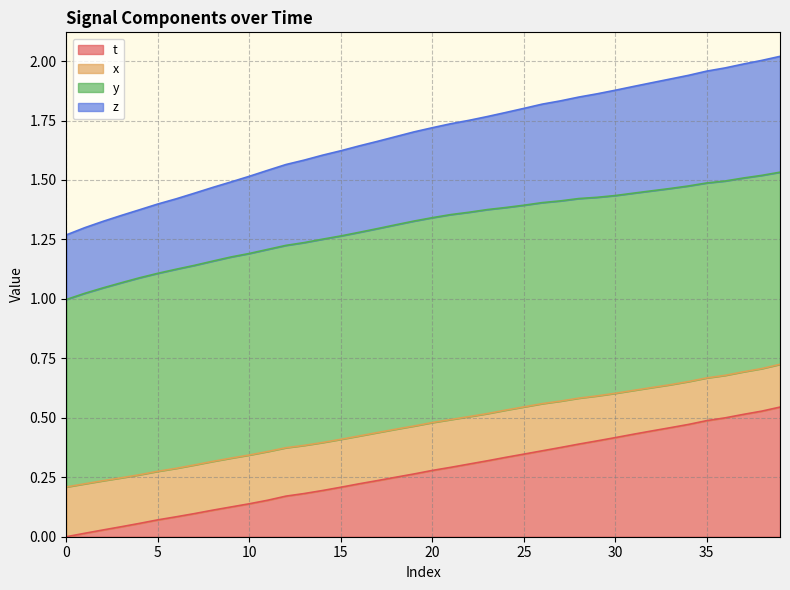

What is the label of the 3rd point from the right?

37